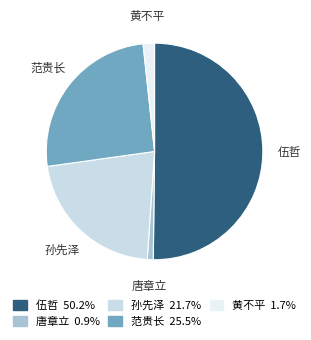

How many slices are in this pie chart?

5